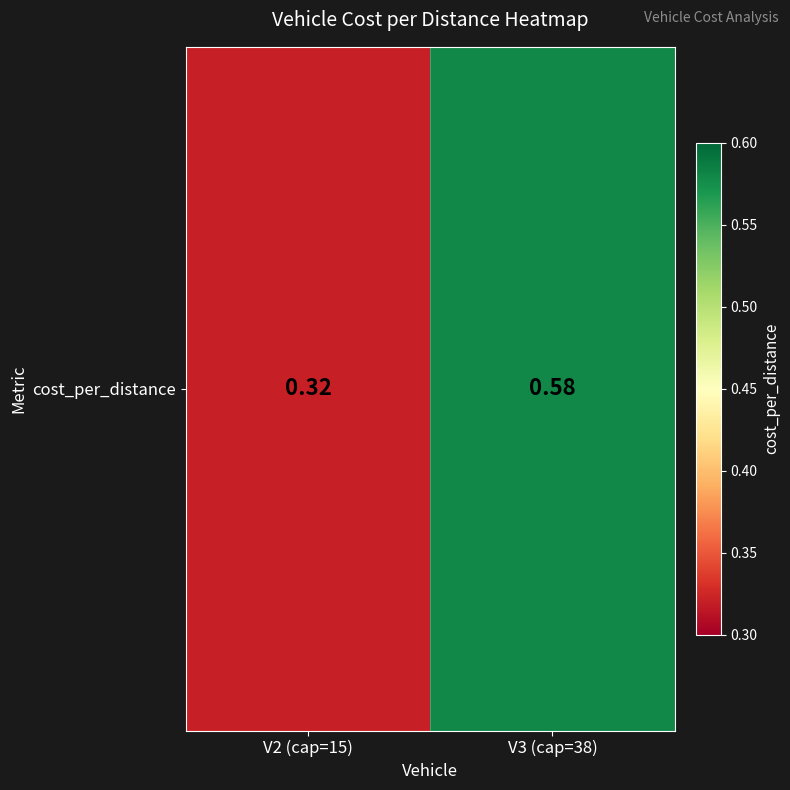

Reading left to right, extract all data points from this chart.

0.3	0.6